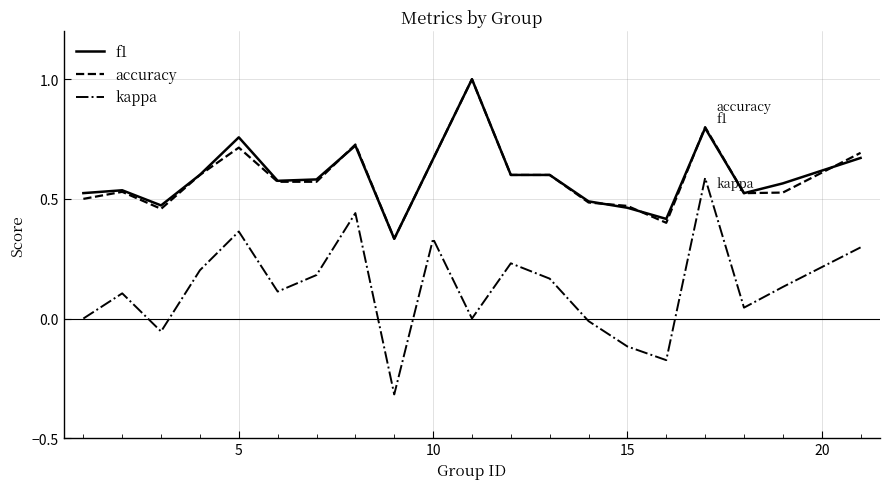

Which series has the widest spread of values?

kappa